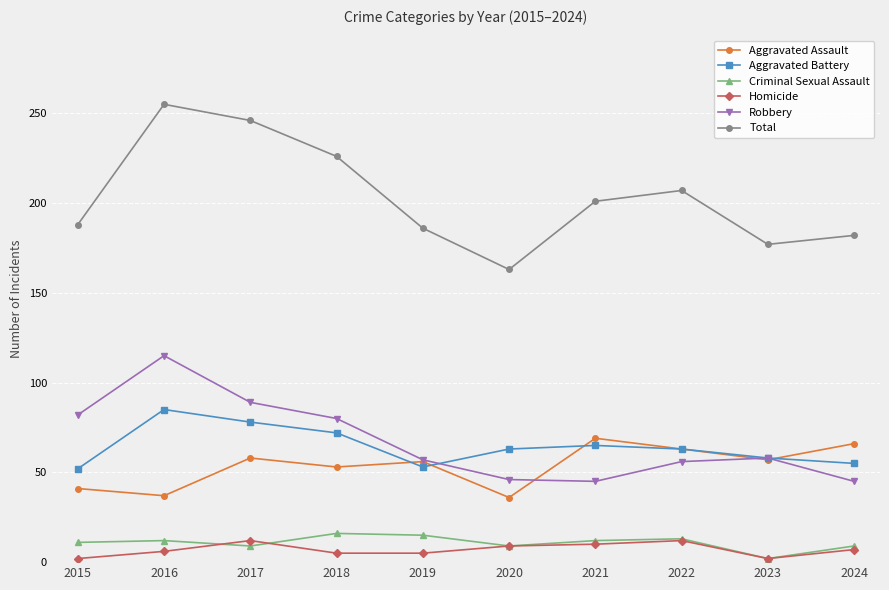

At how many categories does at least one series exceed 115?

10